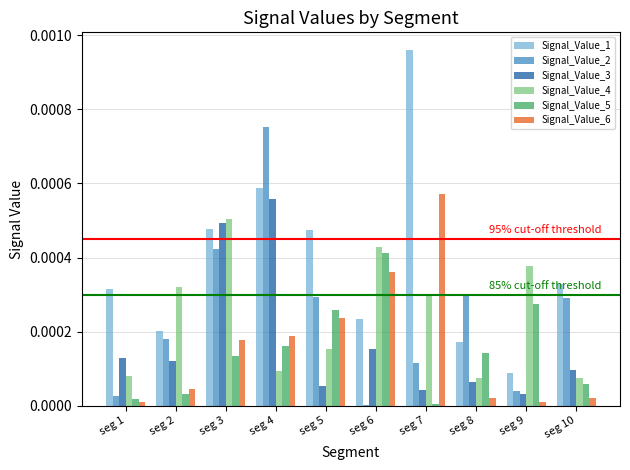

Is the value of Signal_Value_5 at seg 8 greater than the value of Signal_Value_6 at seg 2?

Yes